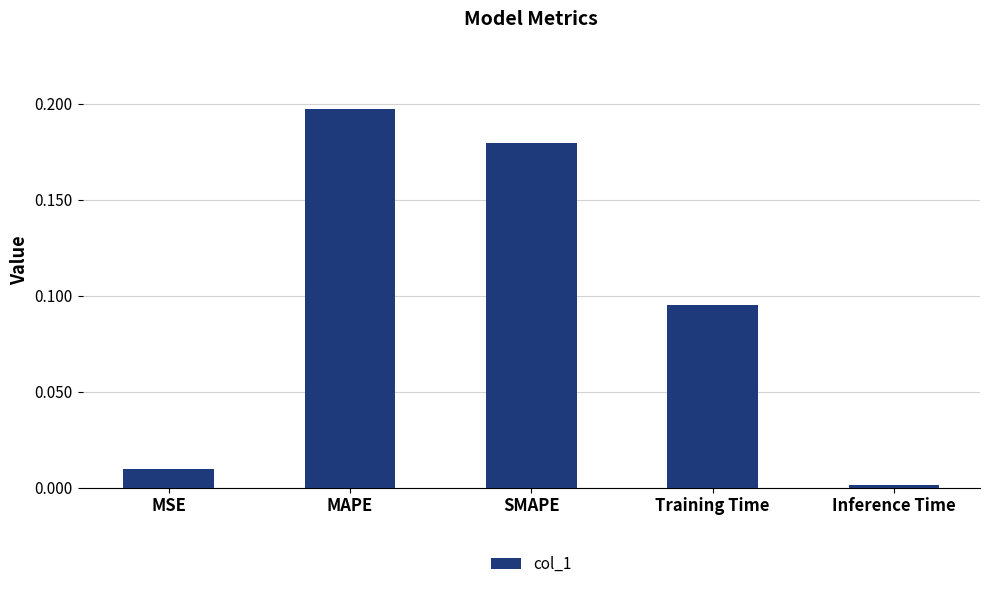

Which label corresponds to the largest value in the chart?

MAPE